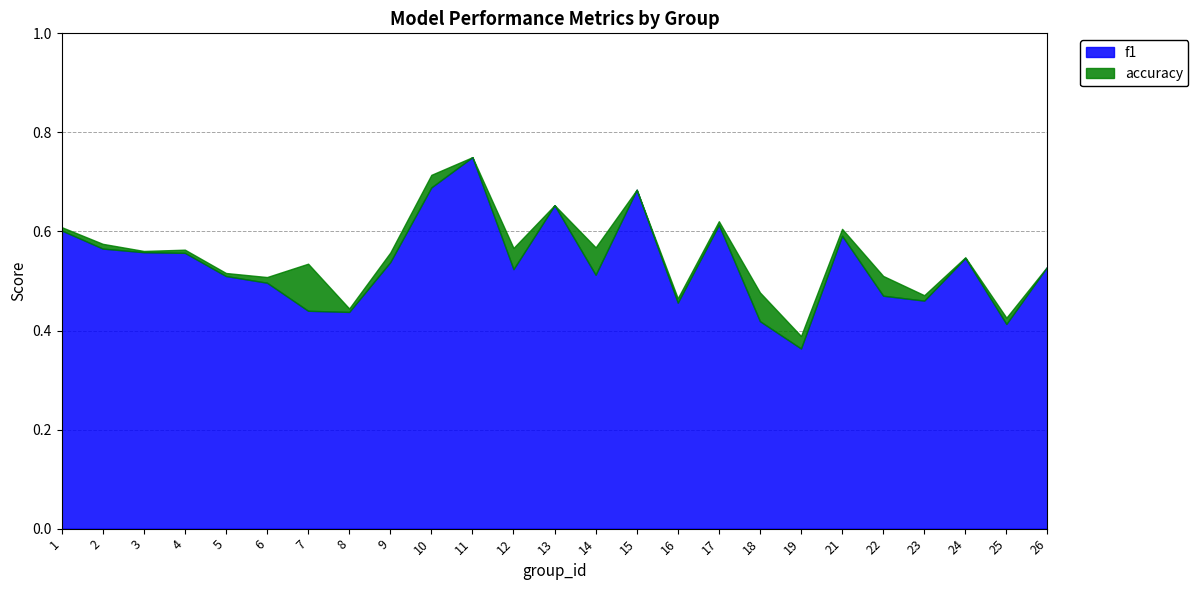

Reading right to left, transcribe all the data shown in this chart.

f1: 26=0.5	25=0.4	24=0.5	23=0.5	22=0.5	21=0.6	19=0.4	18=0.4	17=0.6	16=0.5	15=0.7	14=0.5	13=0.7	12=0.5	11=0.8	10=0.7	9=0.5	8=0.4	7=0.4	6=0.5	5=0.5	4=0.6	3=0.6	2=0.6	1=0.6
accuracy: 26=0.5	25=0.4	24=0.5	23=0.5	22=0.5	21=0.6	19=0.4	18=0.5	17=0.6	16=0.5	15=0.7	14=0.6	13=0.7	12=0.6	11=0.8	10=0.7	9=0.6	8=0.4	7=0.5	6=0.5	5=0.5	4=0.6	3=0.6	2=0.6	1=0.6